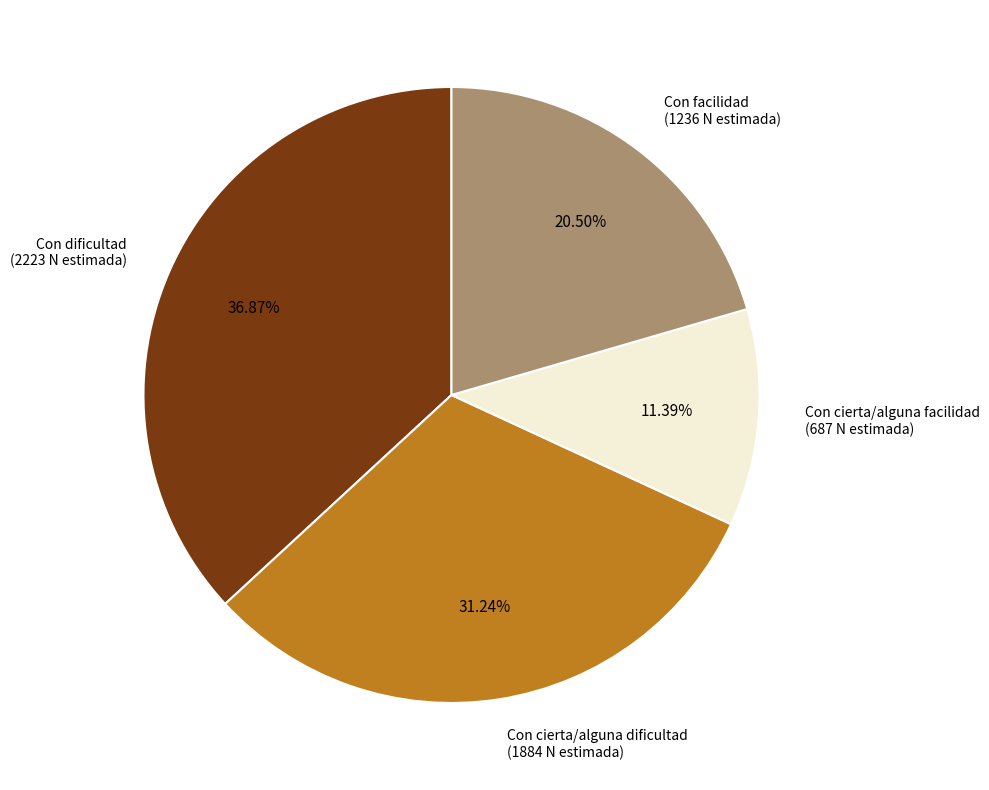

What portion of the pie excludes Con dificultad?

63.1%